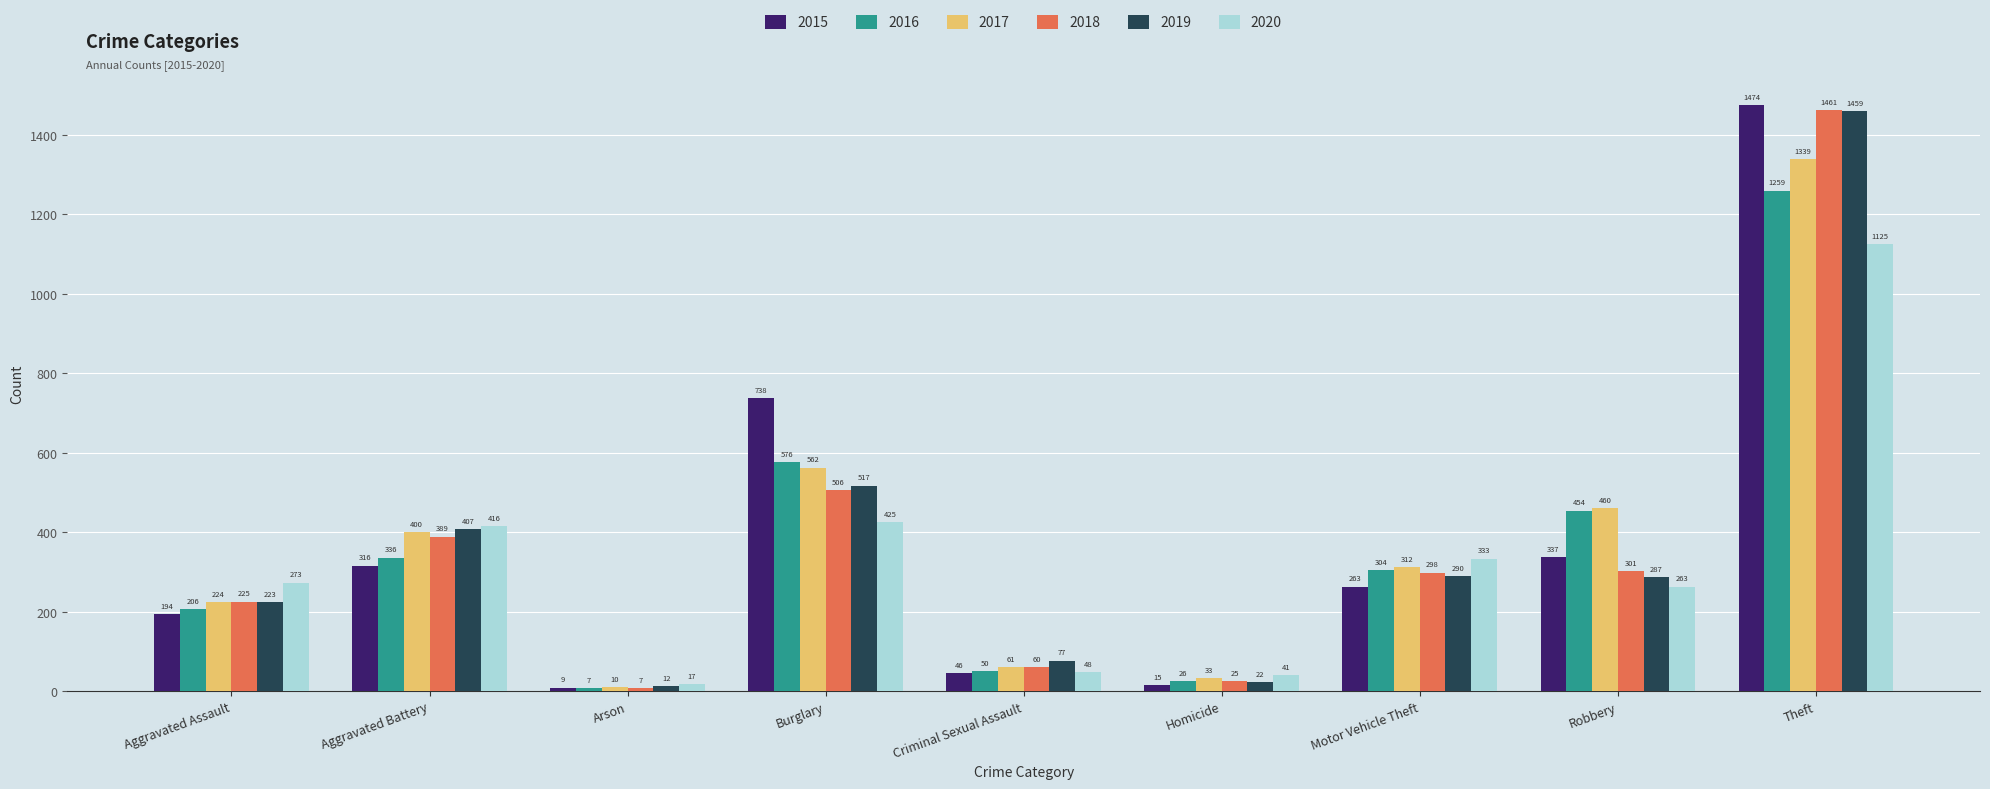

What is the greatest value displayed?

1474